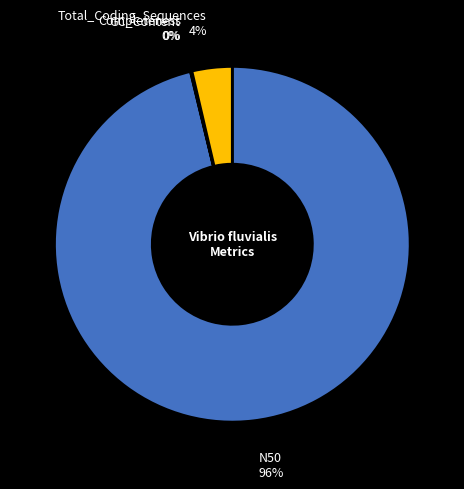

What is the largest slice in the pie chart?

N50